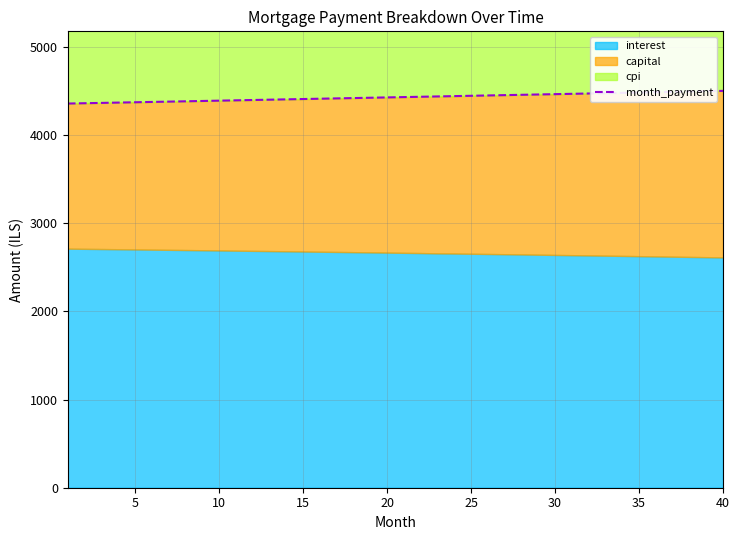

What is the minimum value for month_payment?

4355.7